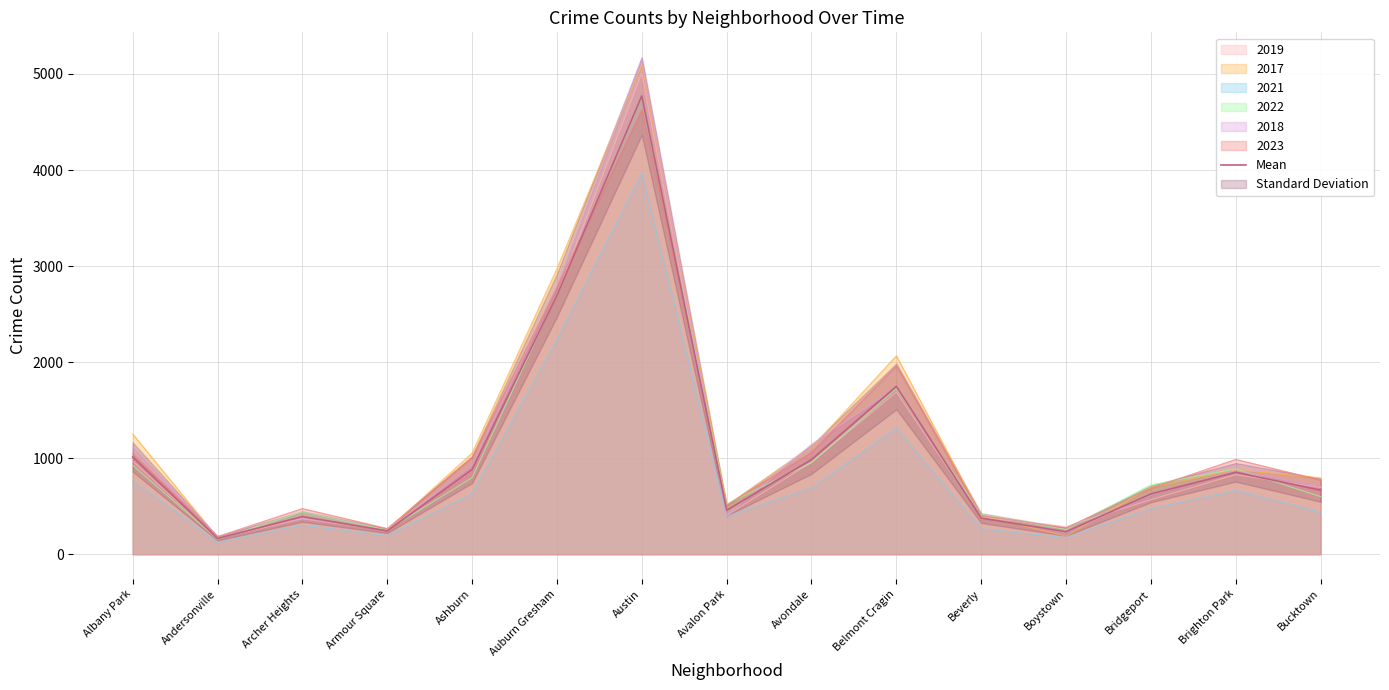

What is the label of the 14th point from the right?

Andersonville